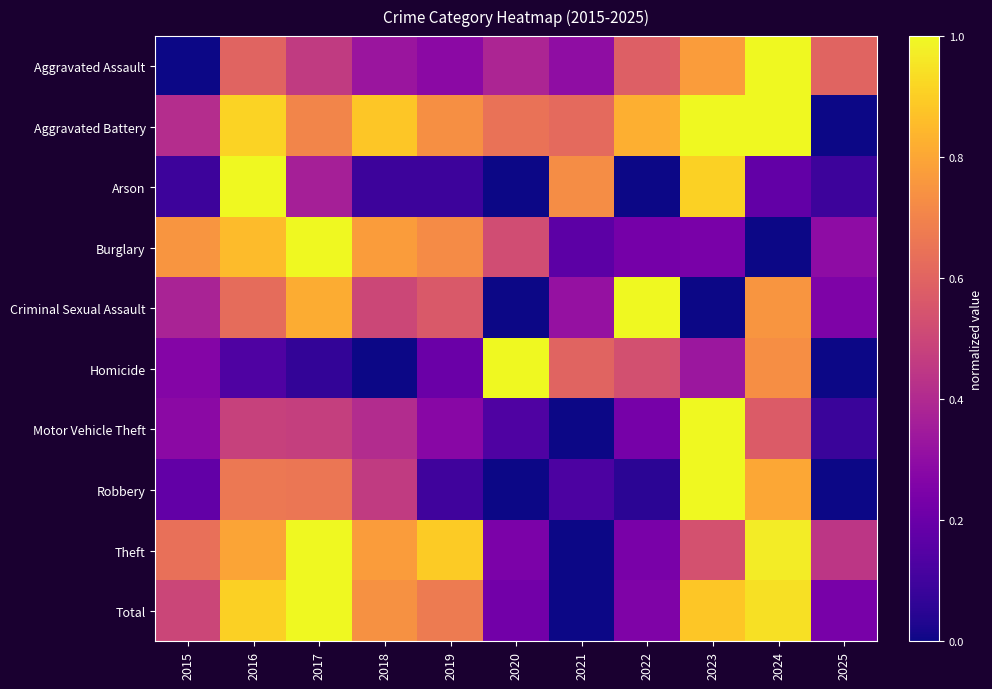

List the series in order of their peak value, lowest first.

Aggravated Assault, Aggravated Battery, Arson, Burglary, Criminal Sexual Assault, Homicide, Motor Vehicle Theft, Robbery, Theft, Total